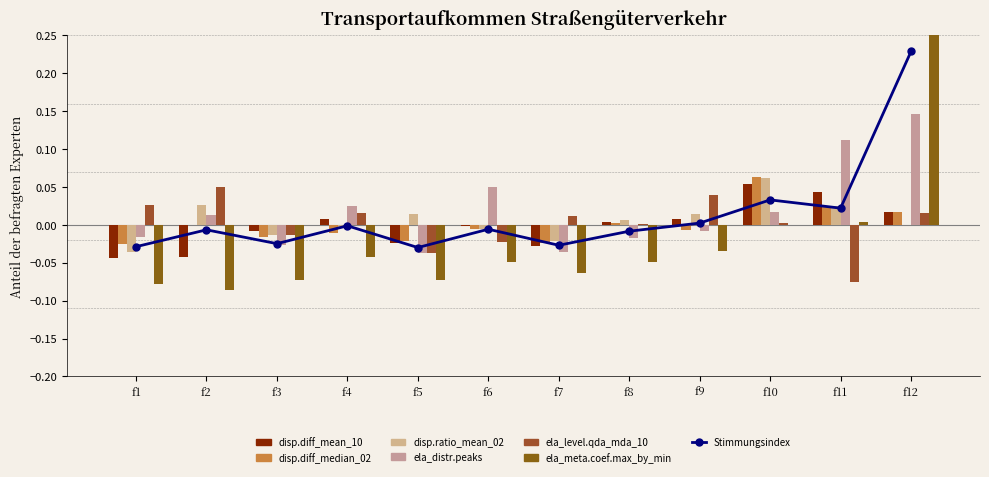

How many values in the ela_level.qda_mda_10 series are below 0?

4